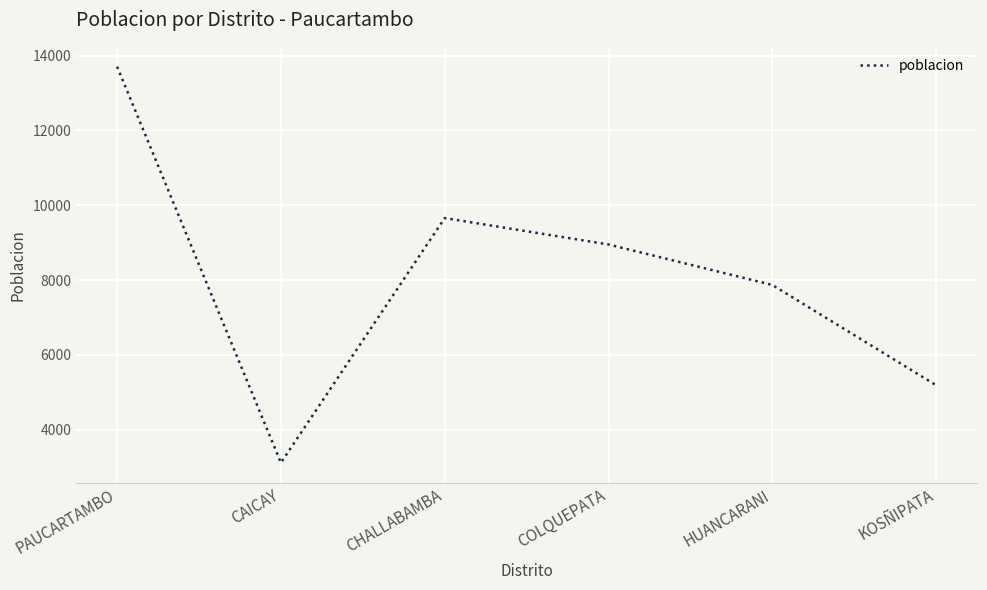

At which category does the data reach its first local valley?

CAICAY